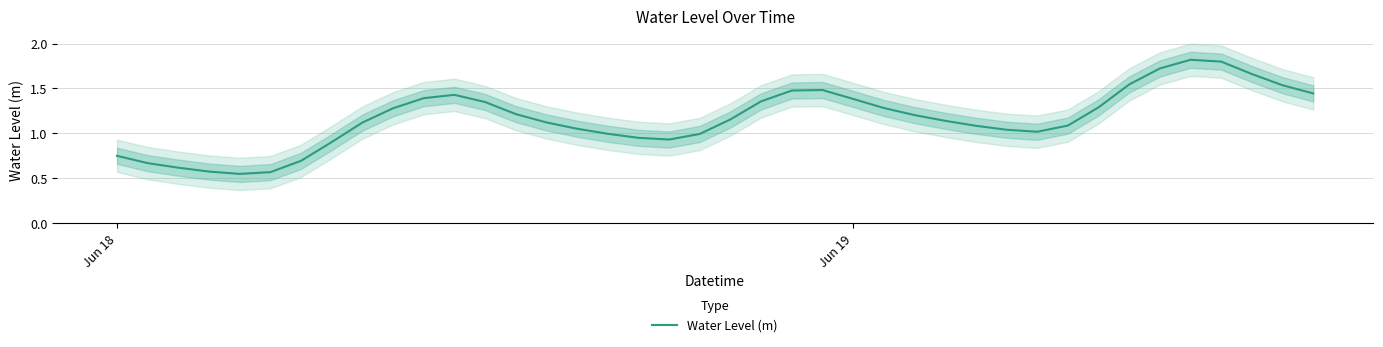

Is it true that Water Level (m) equals 2.3 at Jun 19?

False